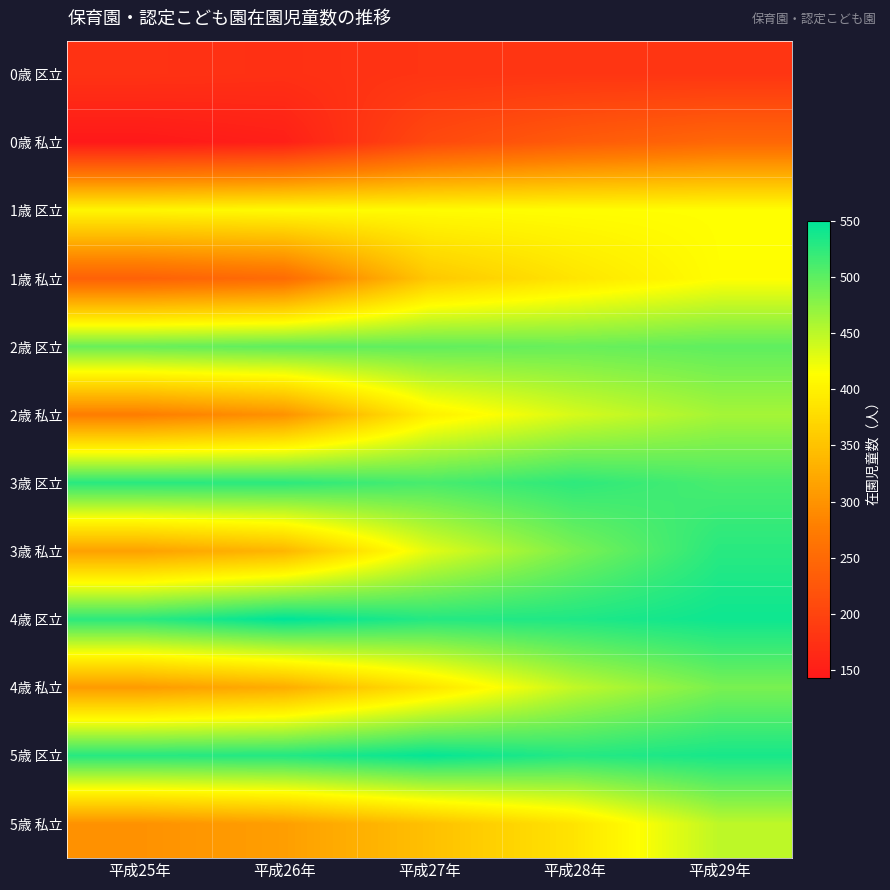

At how many categories does at least one series exceed 281?

5